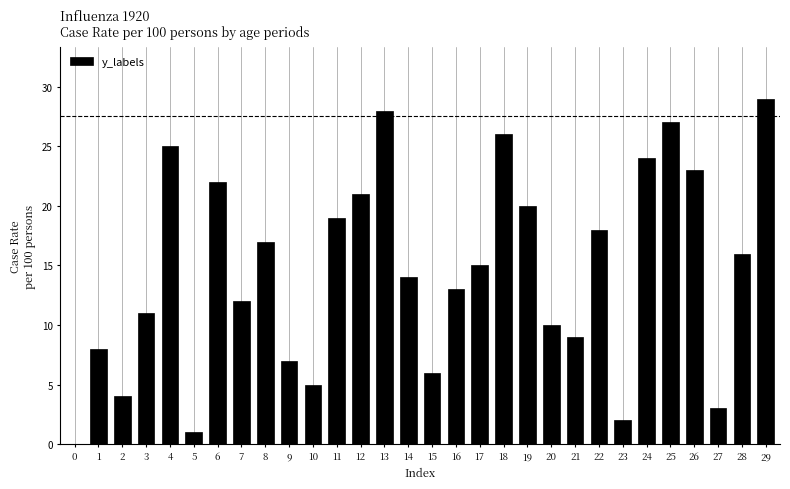

At which label does the data first exceed 15?

4